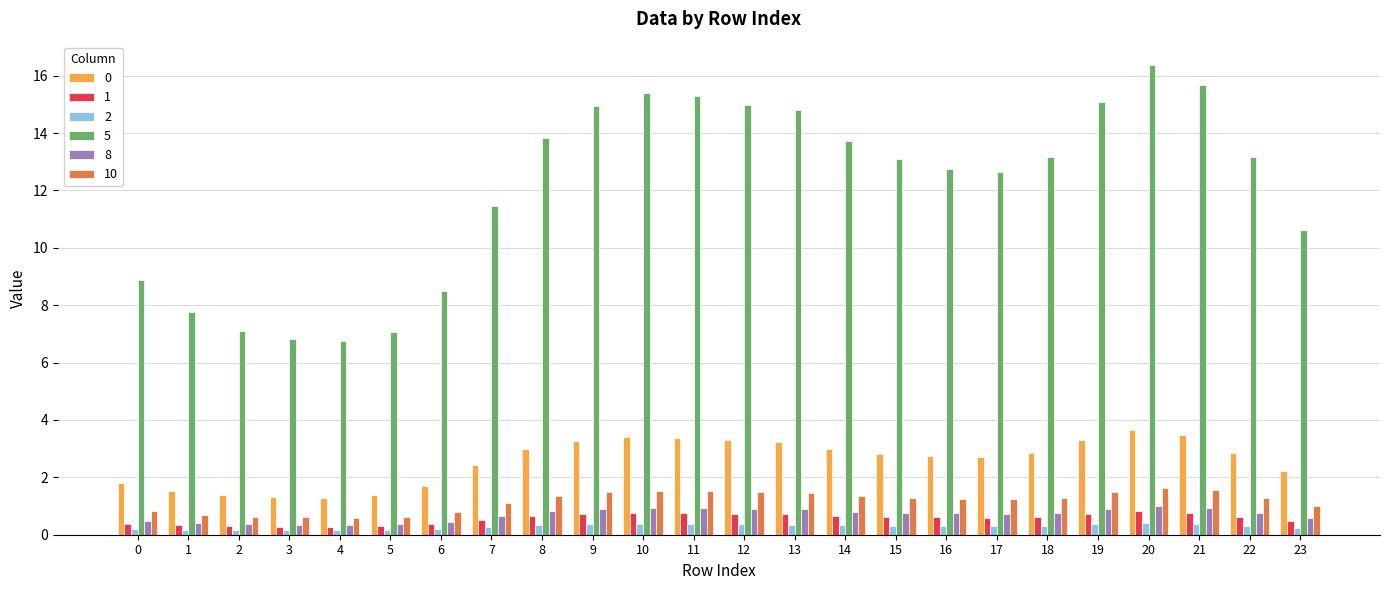

What is the value of the 10 bar at the 13th from the left?

1.5